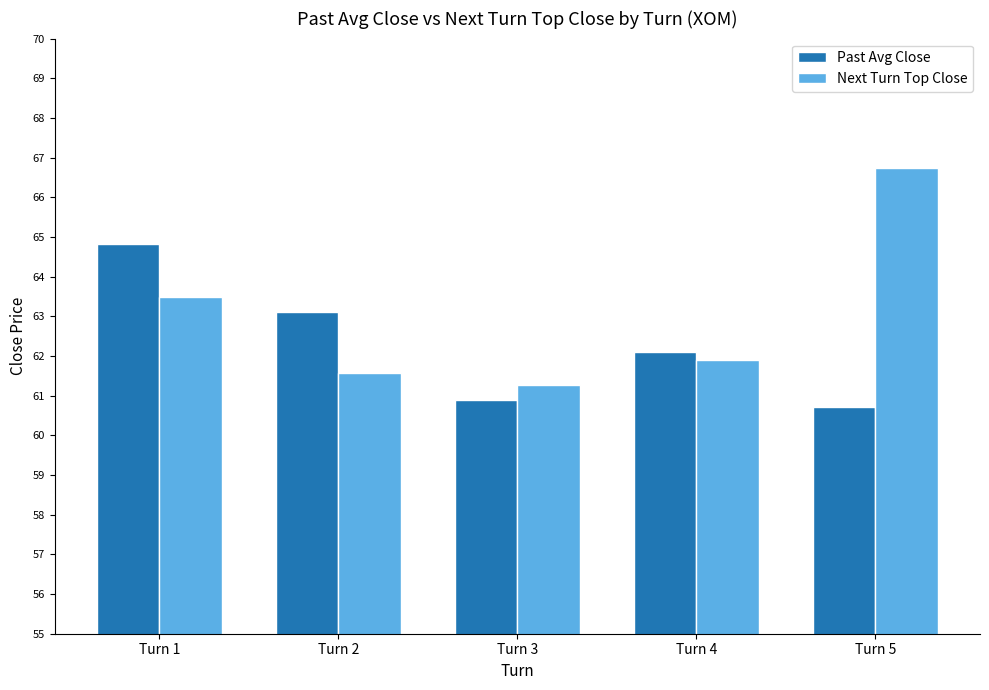

What is the difference between the Past Avg Close values at Turn 2 and Turn 1?

1.7